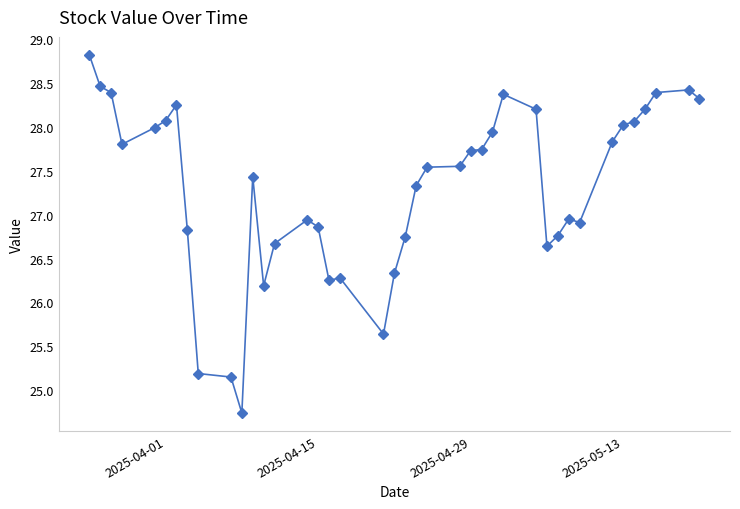

What is the greatest value displayed?

28.8